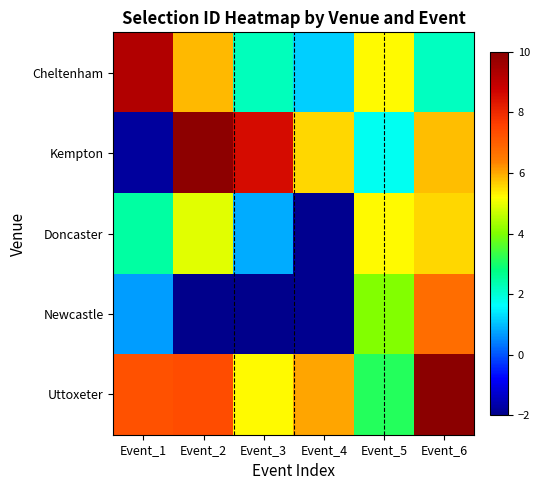

Reading right to left, what are all the values shown in this chart?

Cheltenham: Event_6=2.2	Event_5=5.2	Event_4=1.1	Event_3=2.3	Event_2=5.8	Event_1=9.3
Kempton: Event_6=5.8	Event_5=1.7	Event_4=5.6	Event_3=8.6	Event_2=9.9	Event_1=-1.8
Doncaster: Event_6=5.6	Event_5=5.3	Event_4=-1.9	Event_3=0.8	Event_2=4.9	Event_1=2.5
Newcastle: Event_6=6.8	Event_5=4.0	Event_4=-1.9	Event_3=-2.0	Event_2=-2.0	Event_1=0.7
Uttoxeter: Event_6=10.0	Event_5=3.1	Event_4=6.0	Event_3=5.2	Event_2=7.4	Event_1=7.3